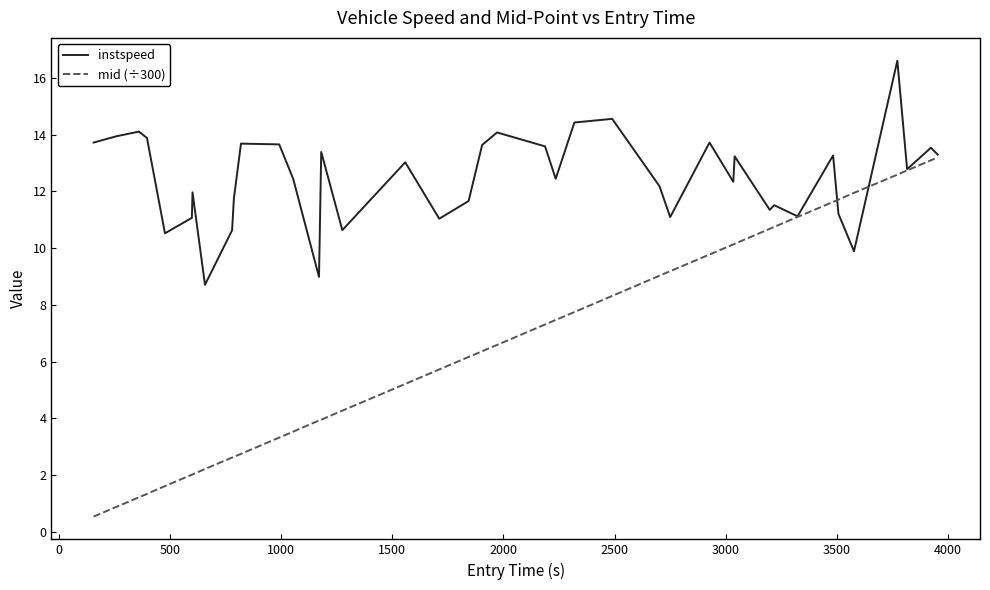

List the series in order of their overall mean, highest first.

instspeed, mid (÷300)